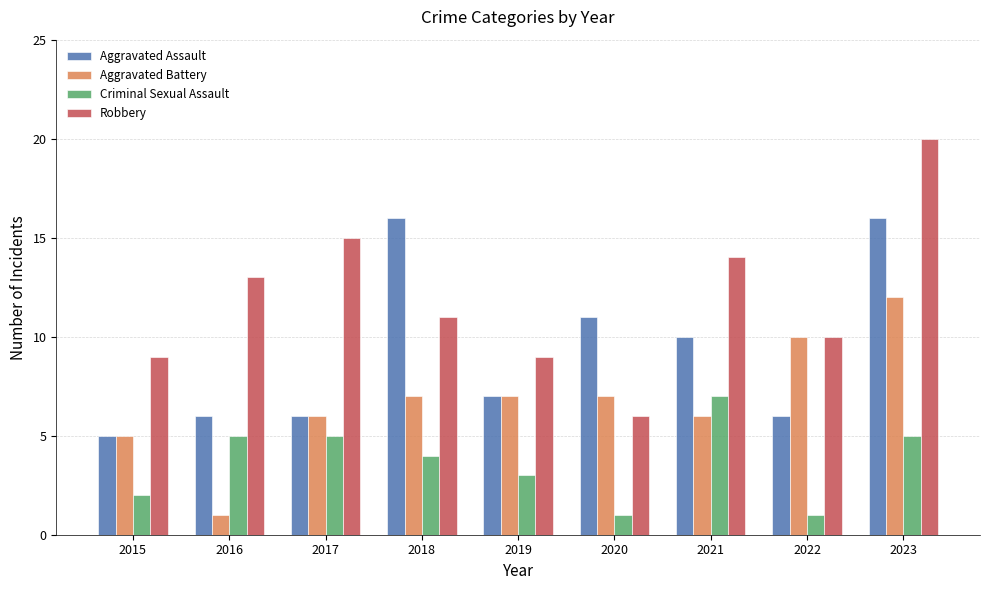

List the series in order of their overall mean, highest first.

Robbery, Aggravated Assault, Aggravated Battery, Criminal Sexual Assault